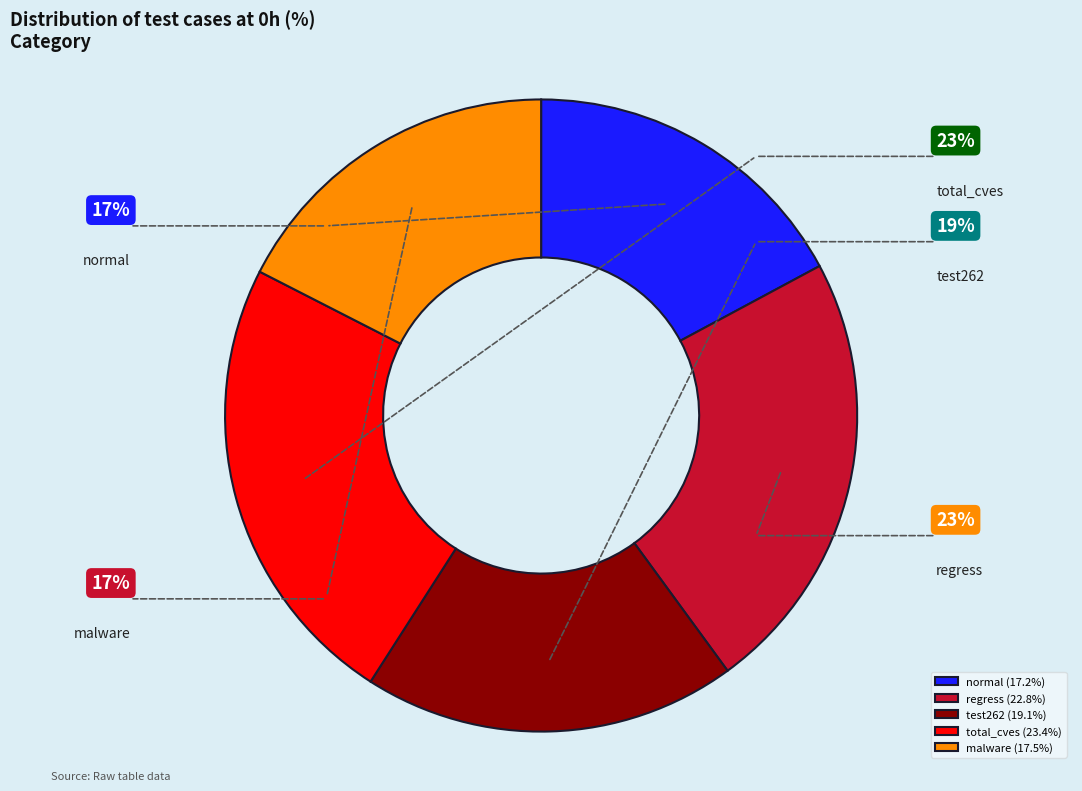

Which category has the biggest portion of the pie?

total_cves